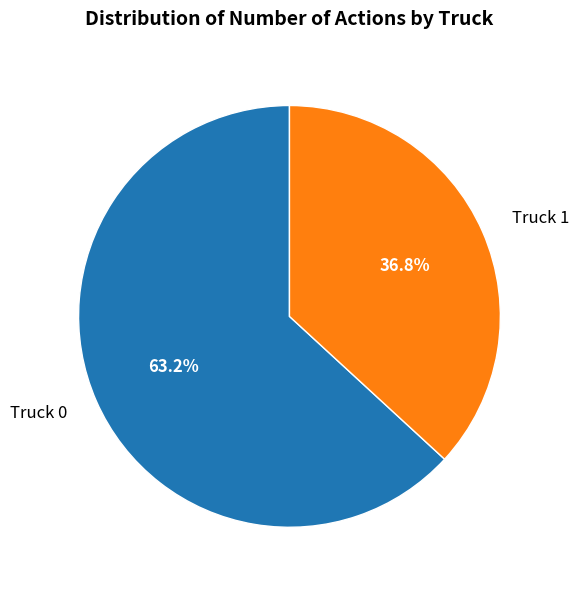

Is it true that Truck 0 is 76% of the pie?

False